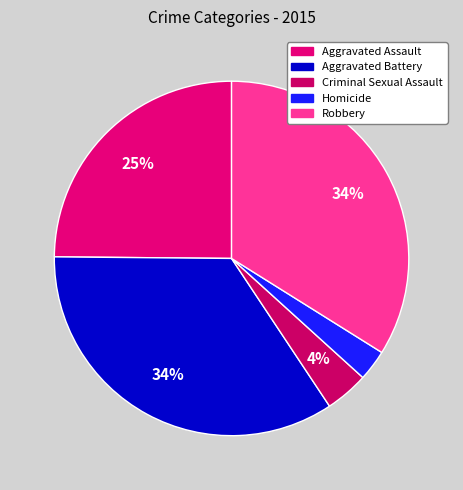

To the nearest percent, what portion does Aggravated Battery represent?

34%